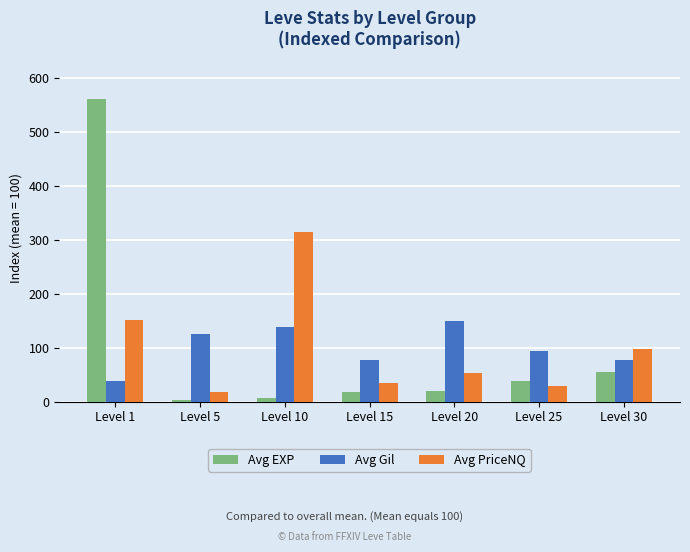

Are the bars grouped side by side (vs. stacked)?

Yes